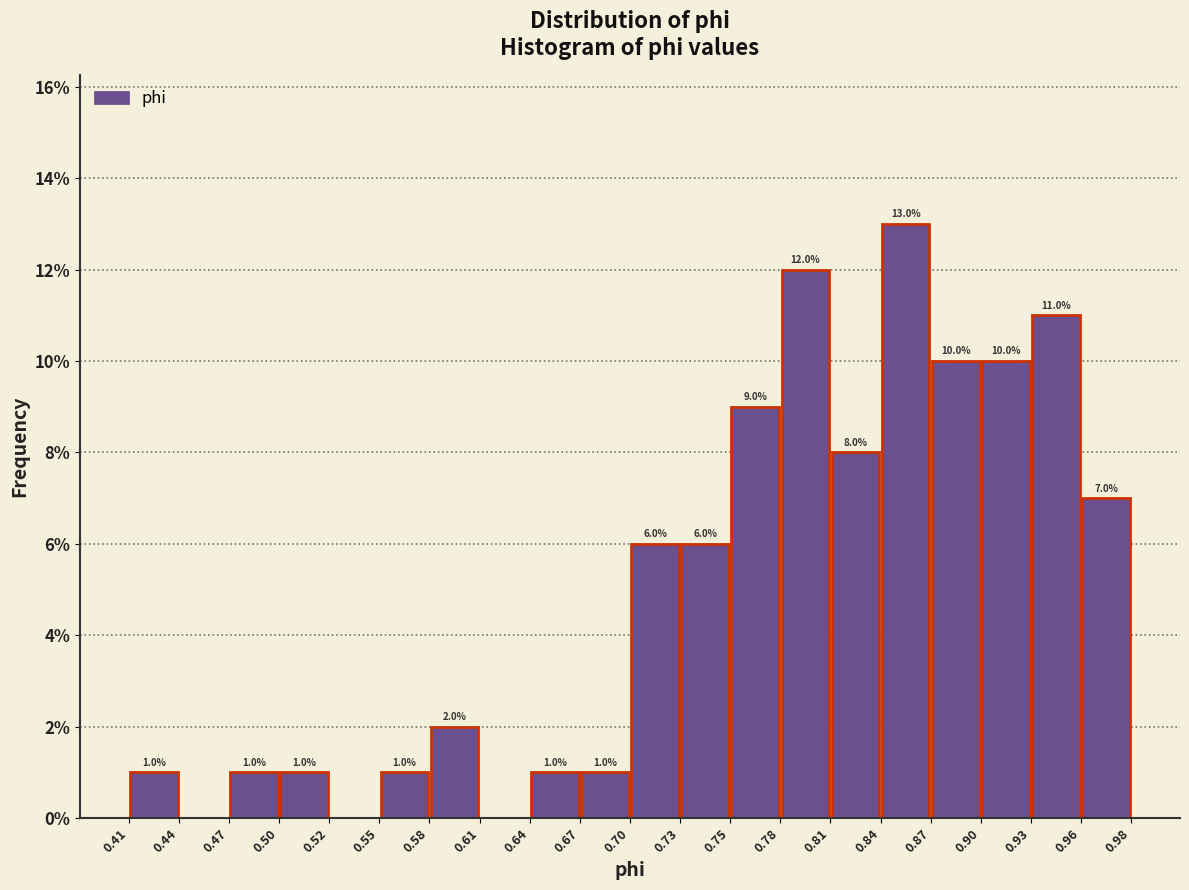

Which range on the x-axis has the tallest bar?

0.84 to 0.87